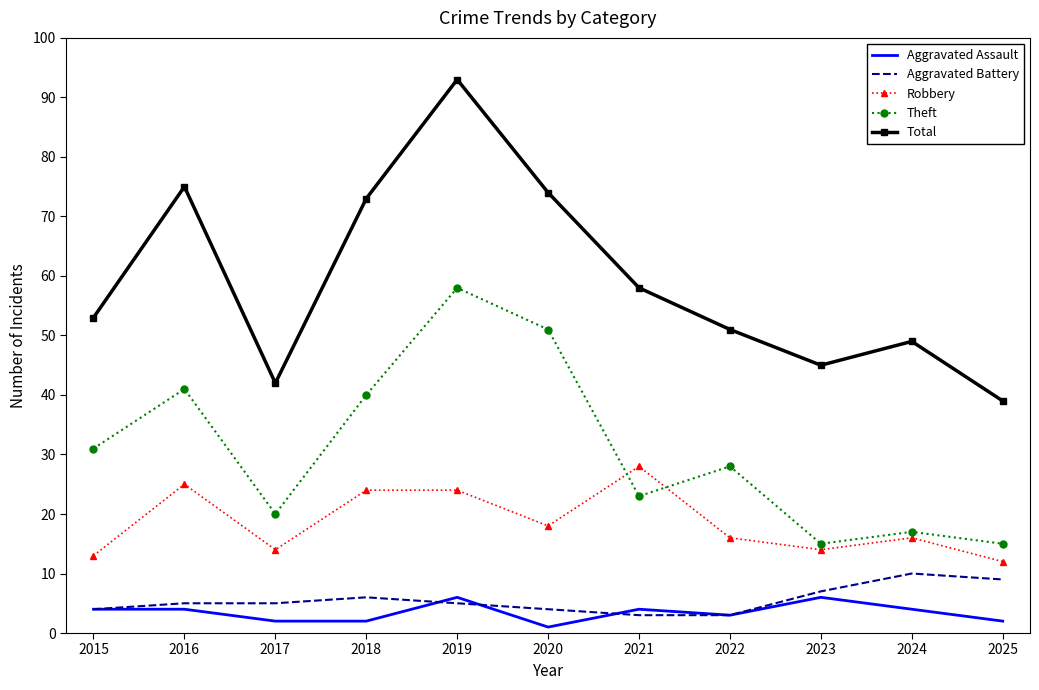

Which series has the widest spread of values?

Total